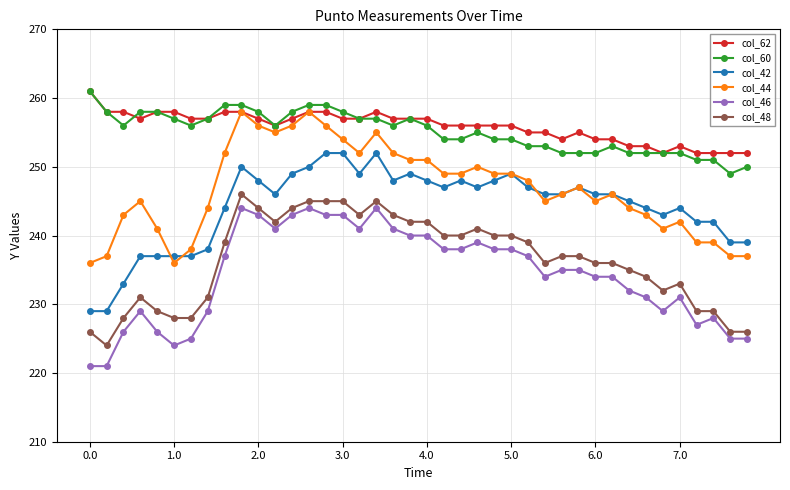

How many categories are shown in the chart?

40